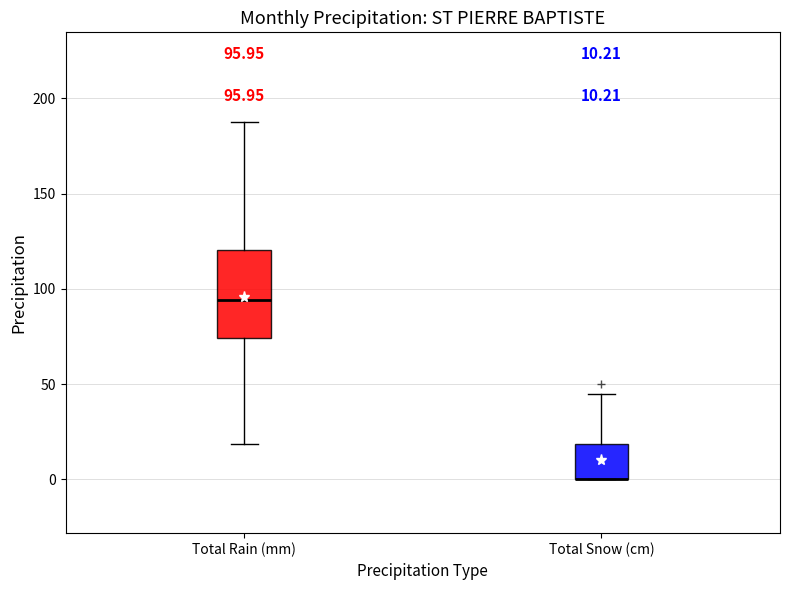

Comparing the boxes themselves (not the whiskers), which one is the tallest?

Total Rain (mm)